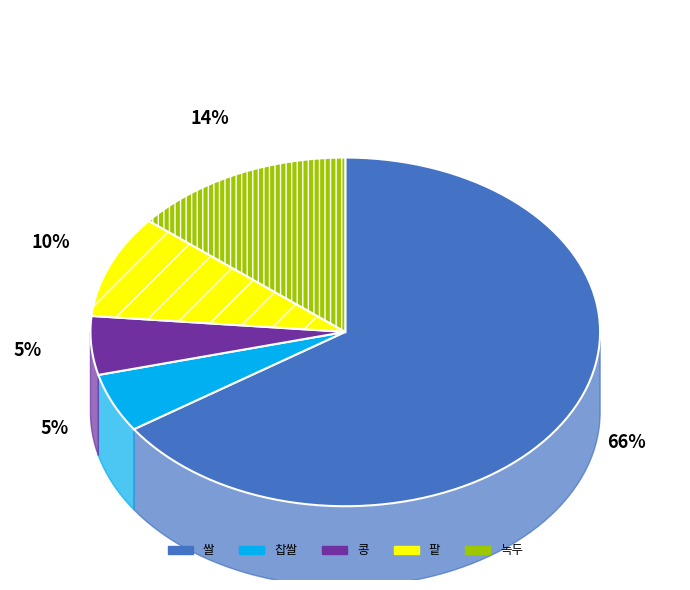

Which slice is the smallest?

콩